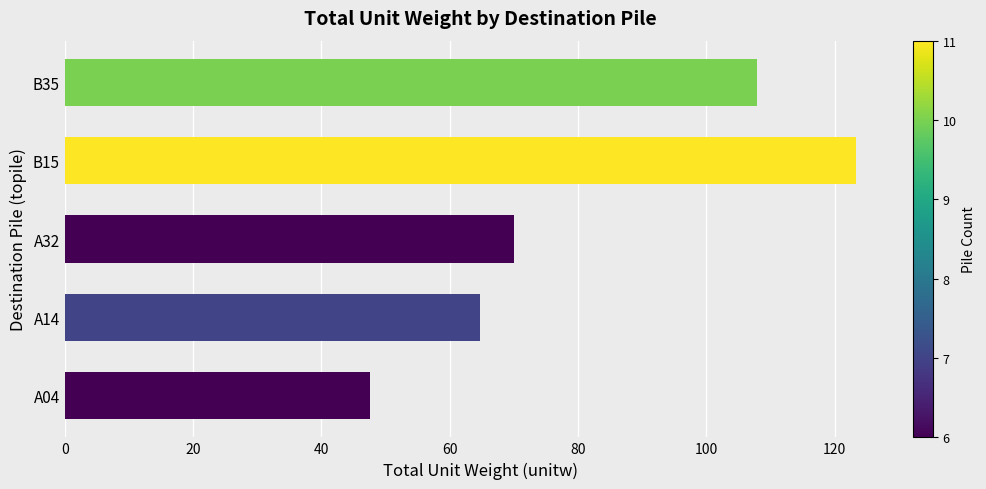

What is the average value?

82.7